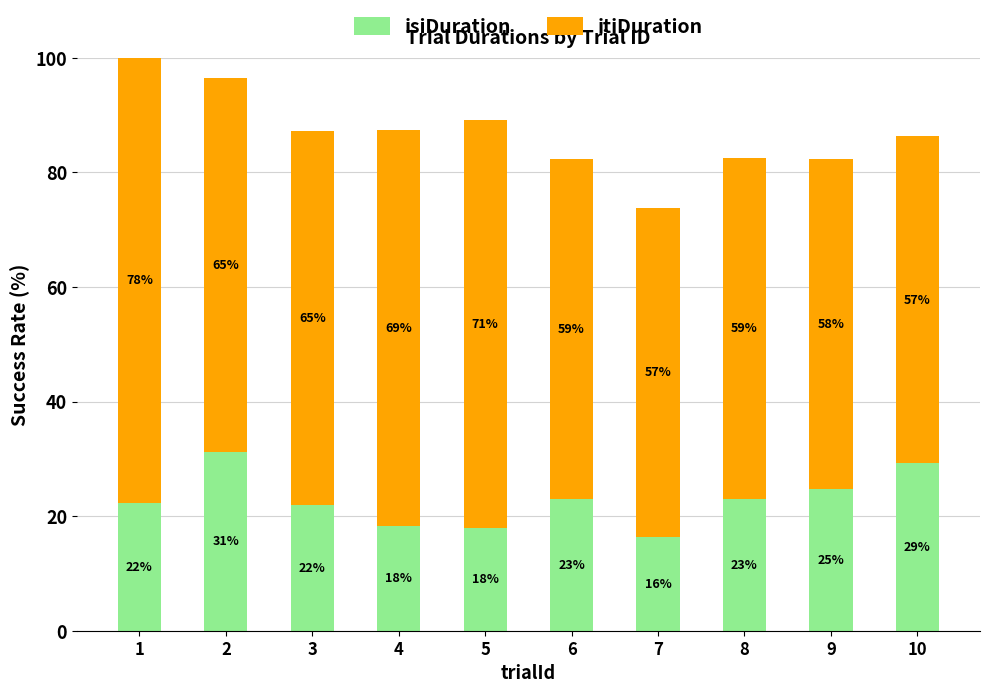

What is the approximate value of isiDuration at 5?

18.0